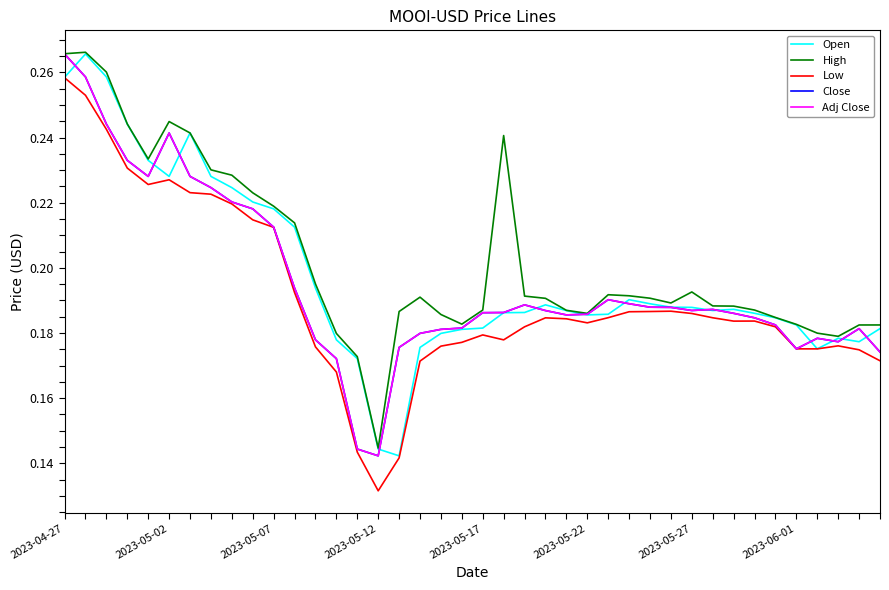

True or false: Adj Close and High cross at least once.

False